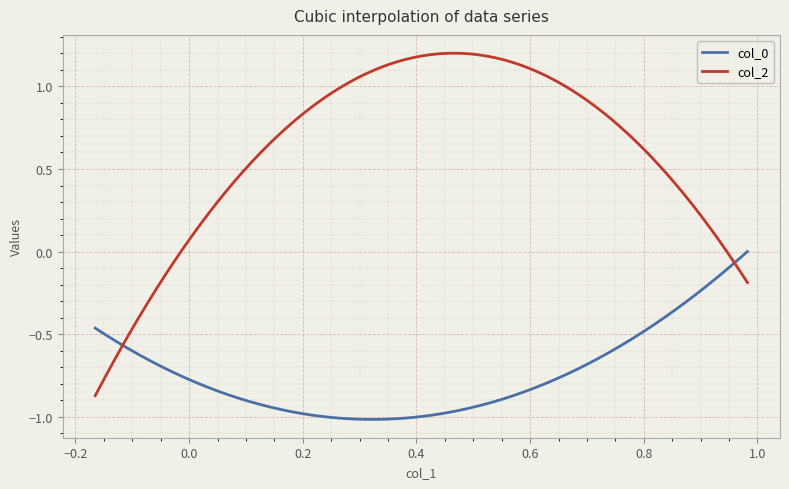

Does the chart have visible grid lines?

Yes